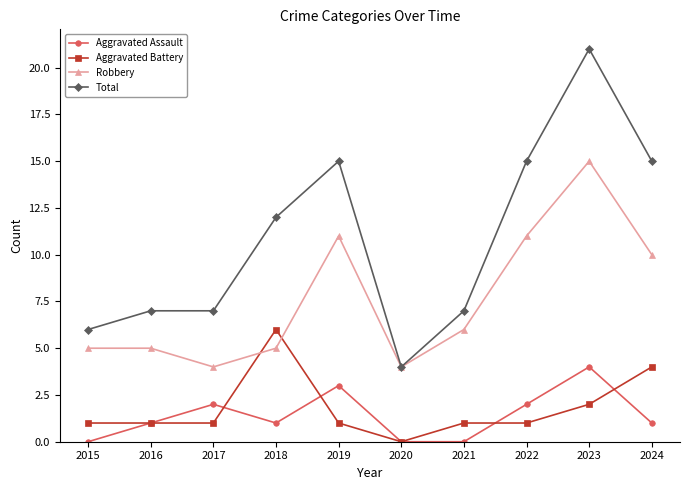

Count the number of data series in this chart.

4